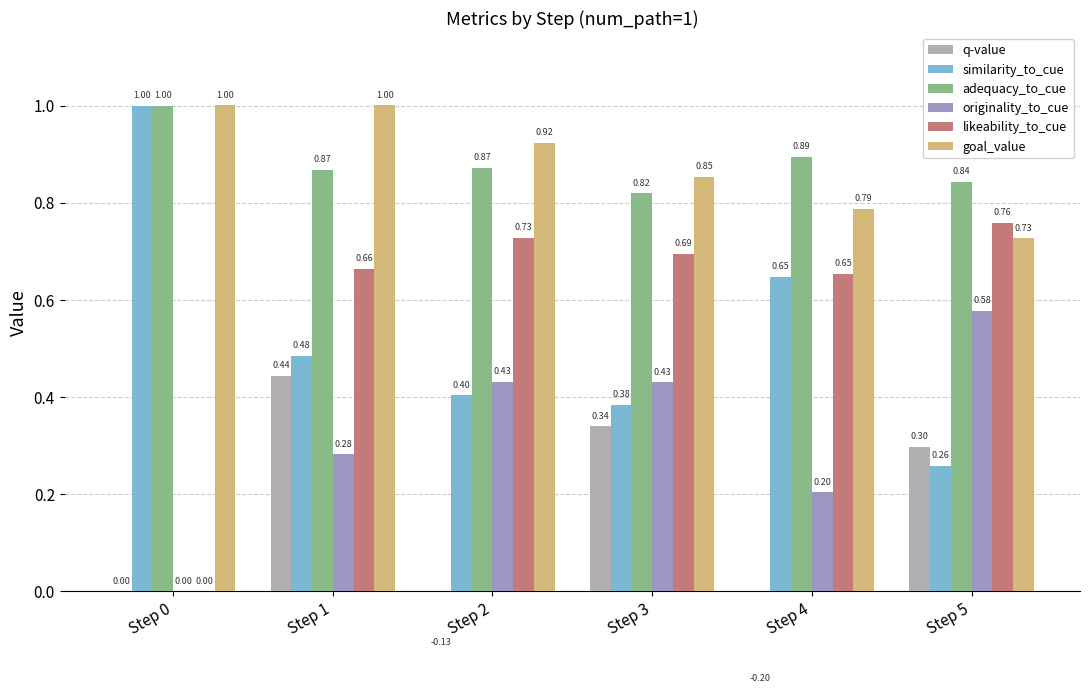

True or false: originality_to_cue has a value of -0.2 at Step 0.

False